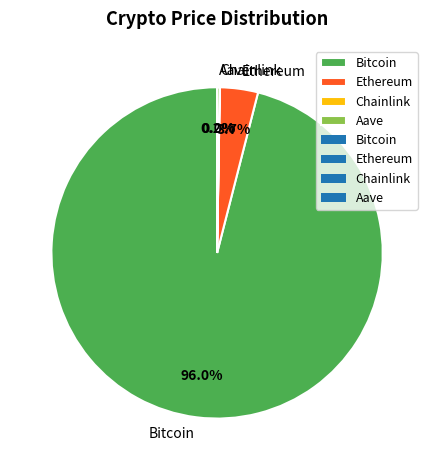

To the nearest percent, what percentage of the pie is Ethereum?

4%